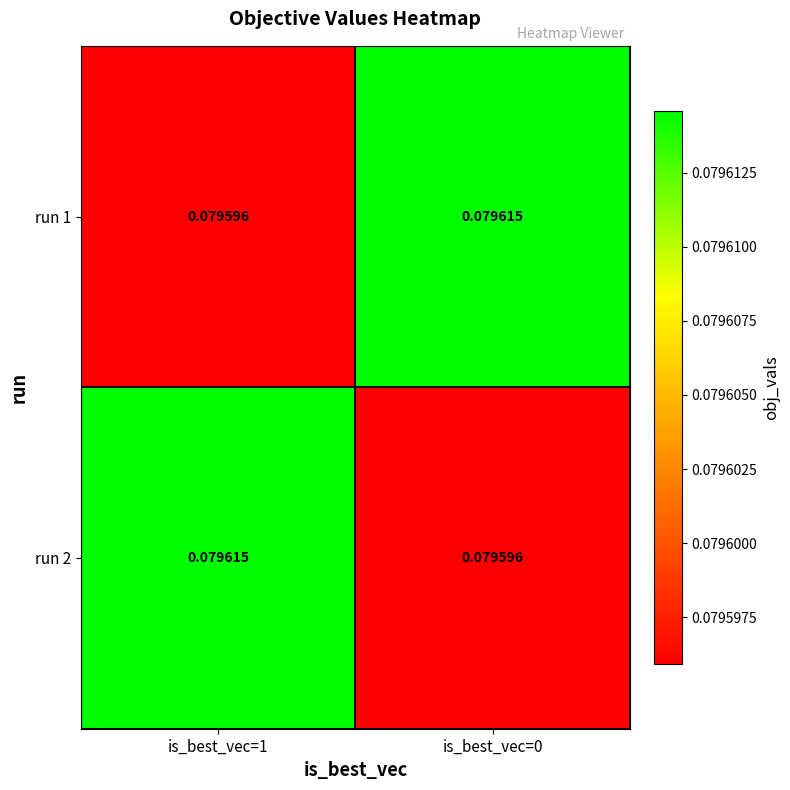

Count the number of data series in this chart.

2